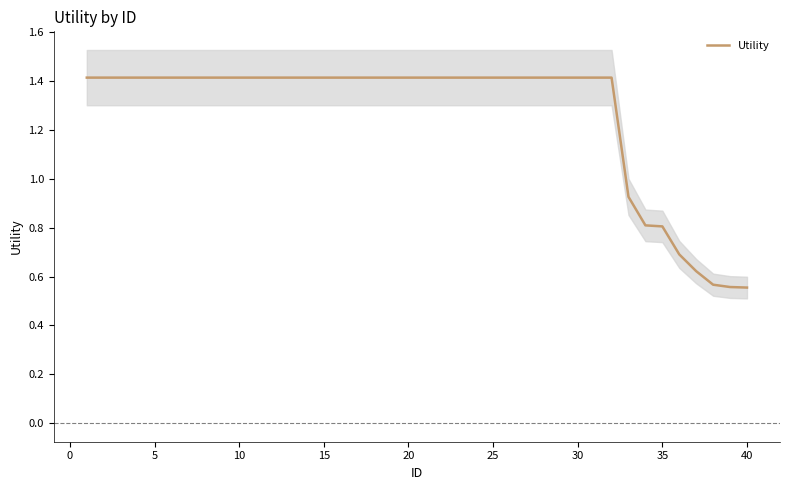

The Utility series shows 0.4 at 35. True or false?

False